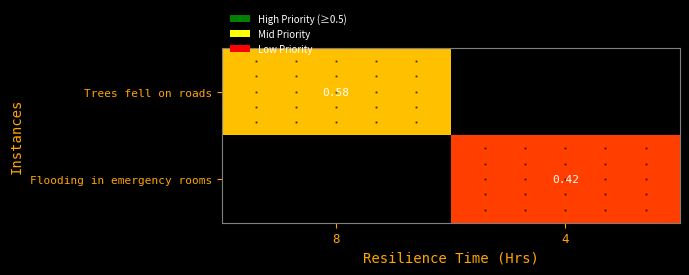

Is the value of Trees fell on roads at 8 greater than the value of Flooding in emergency rooms at 4?

Yes